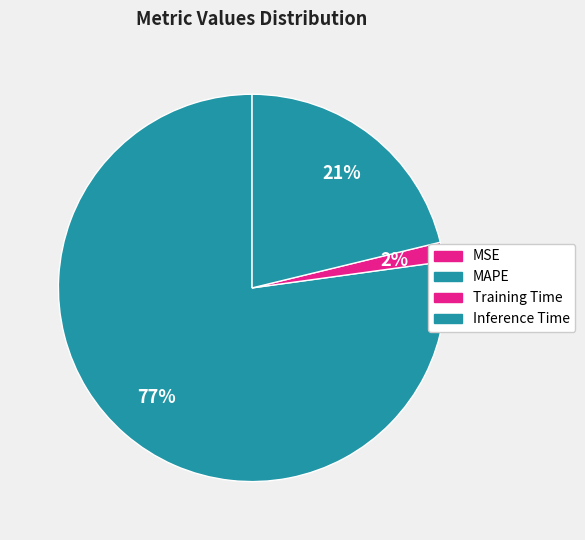

Which slice is the smallest?

MSE